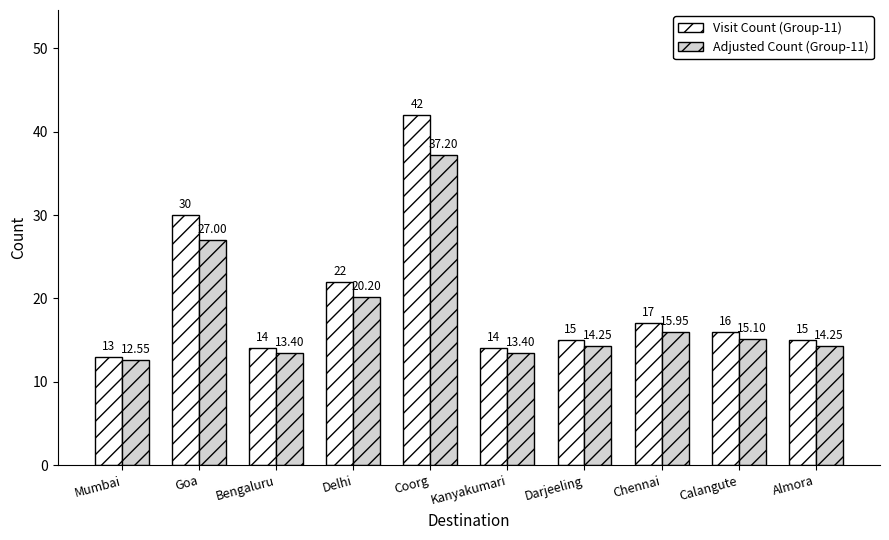

At which label does Adjusted Count (Group-11) first exceed 15?

Goa